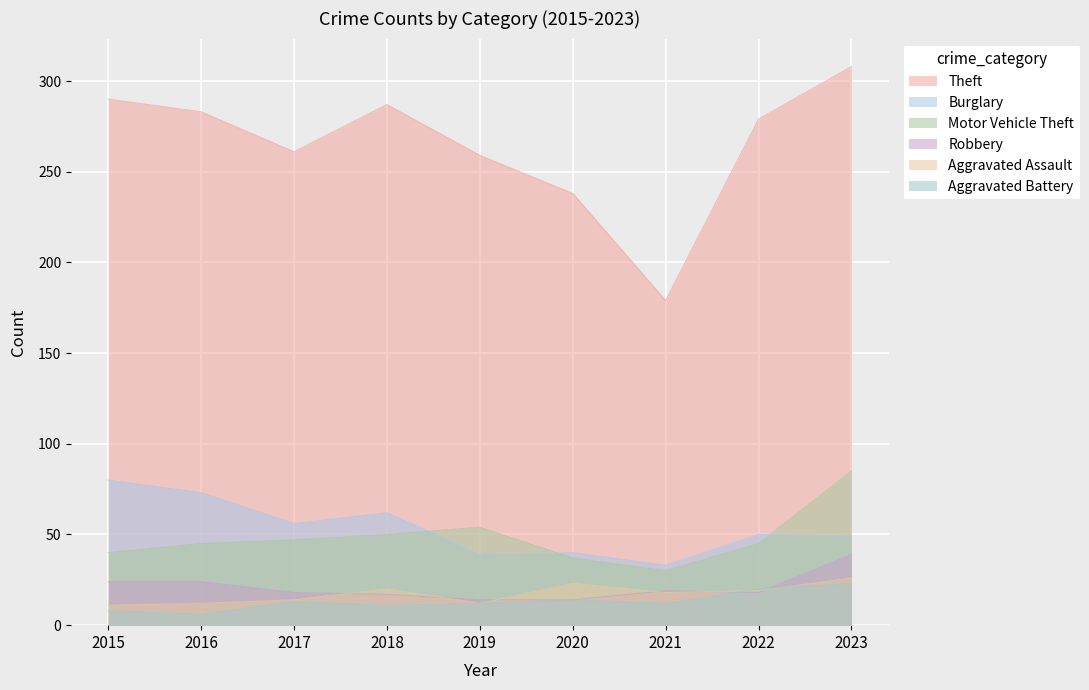

At which category does the chart reach its minimum across all series?

2016